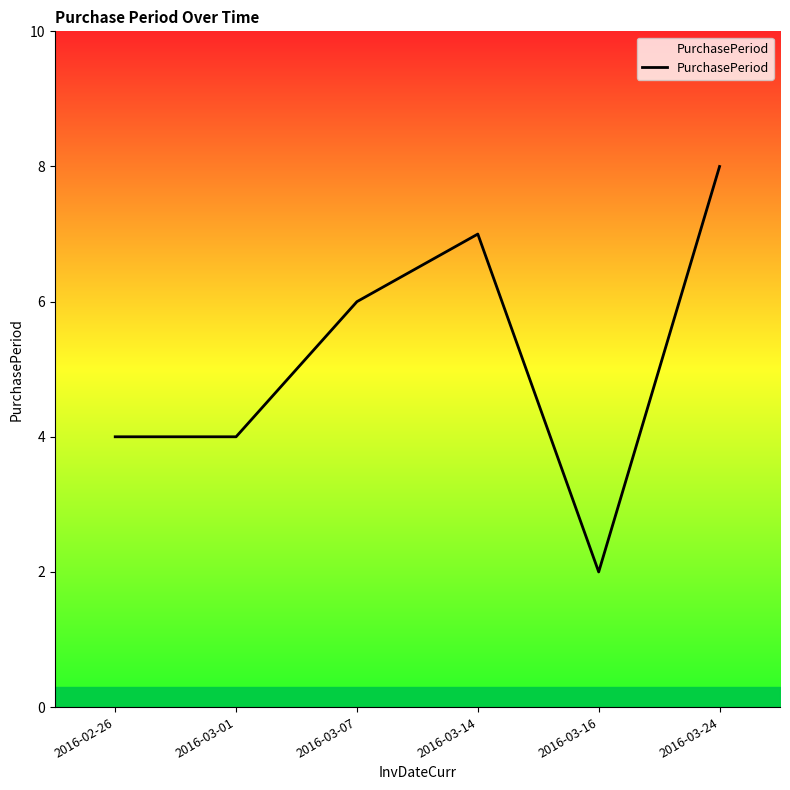

How many distinct data groups are displayed?

1